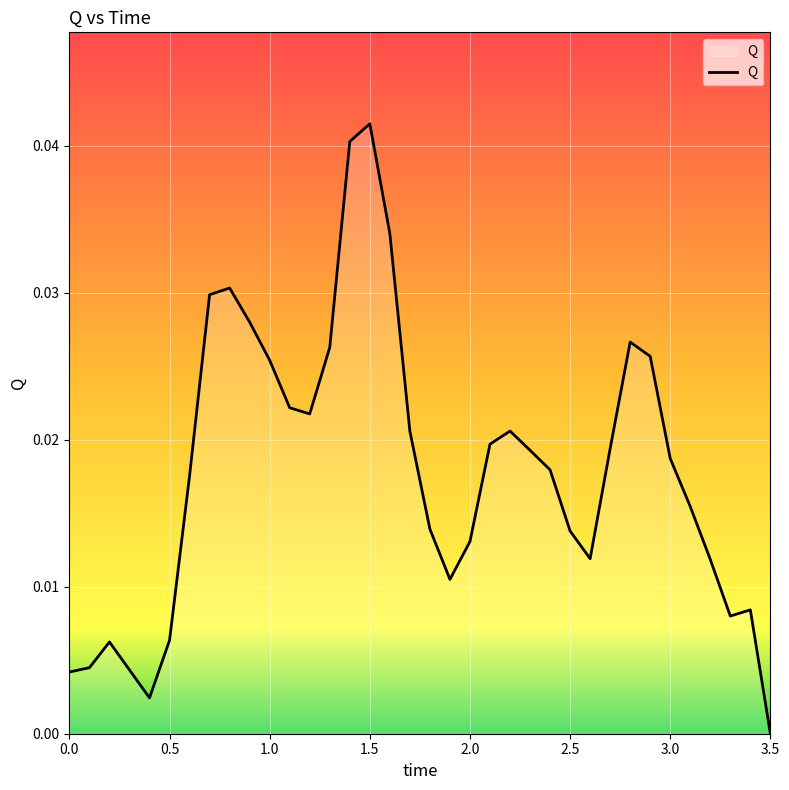

Which label corresponds to the smallest value in the chart?

3.5